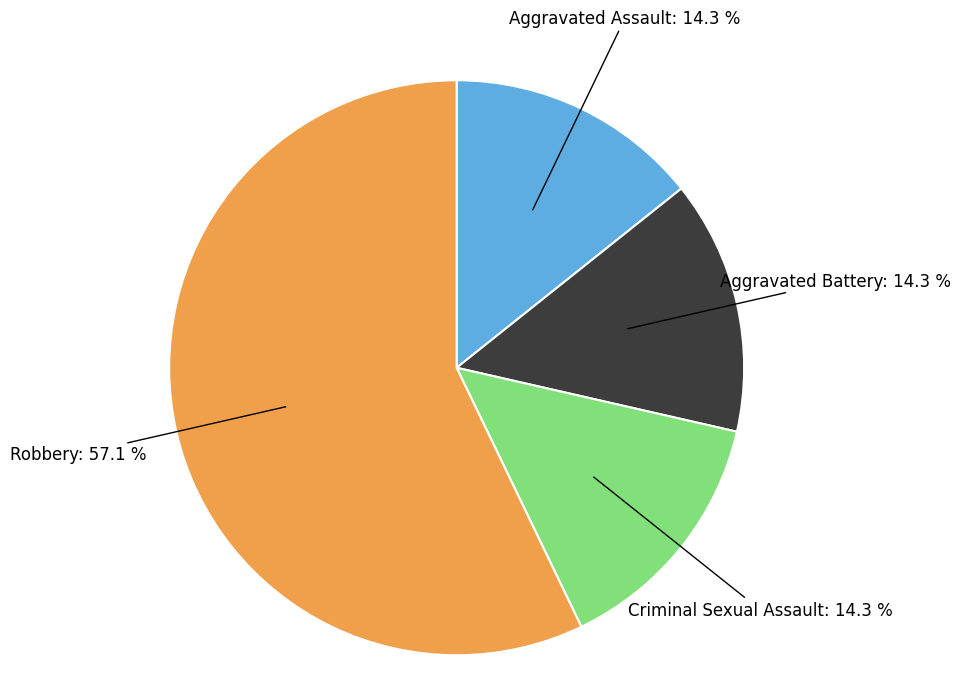

Does any single category account for the majority?

Yes